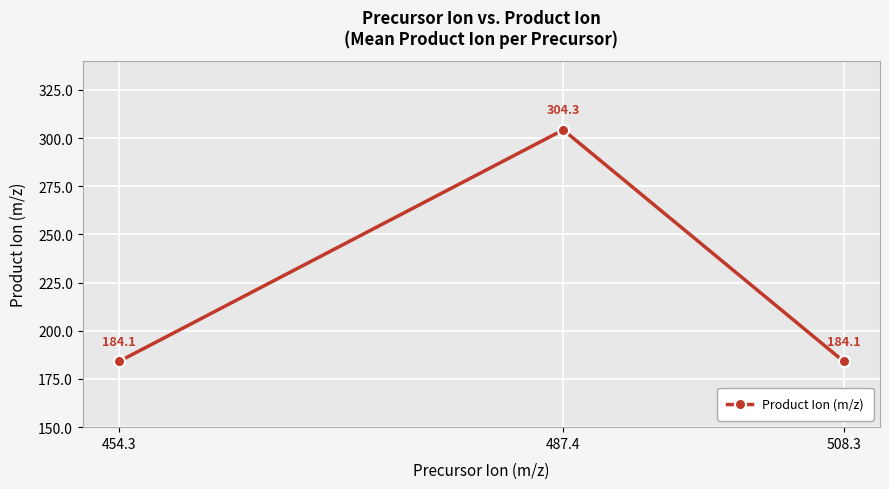

Reading left to right, what are all the values shown in this chart?

454.3=184.1	487.4=304.3	508.3=184.1